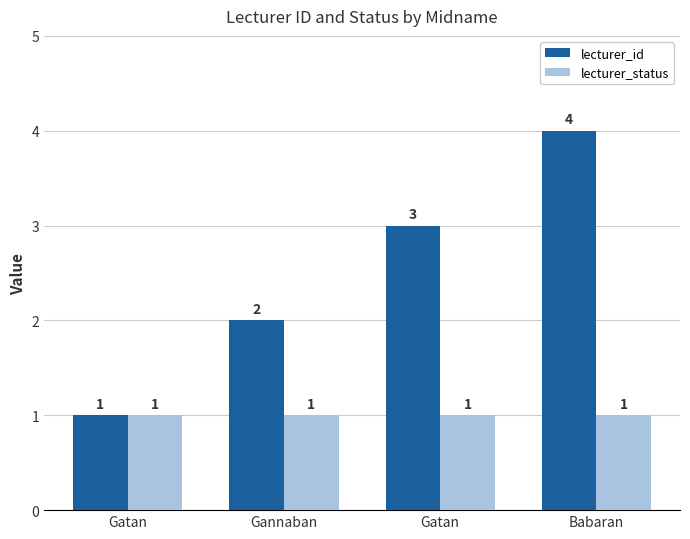

What is the maximum value for lecturer_status?

1